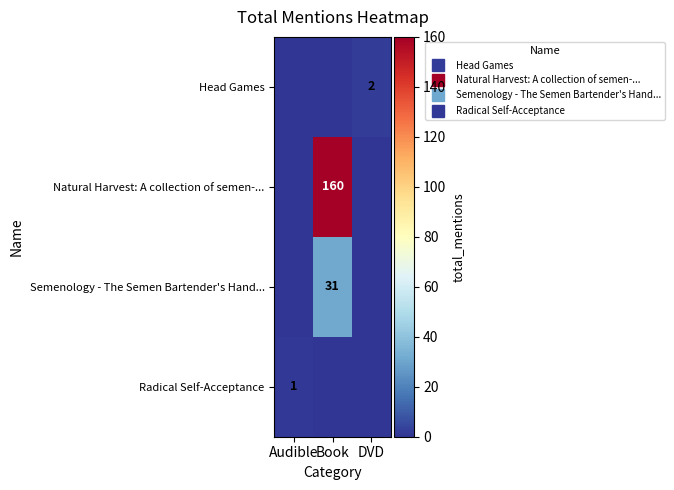

What is the greatest value displayed?

160